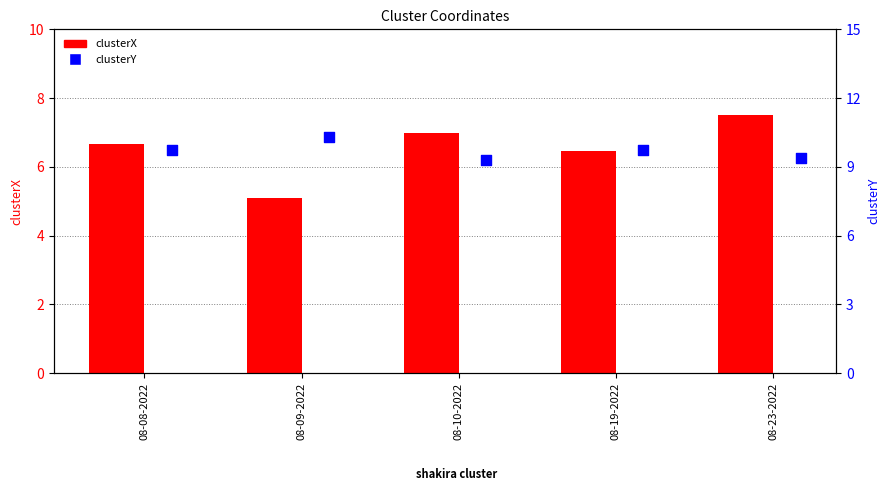

What are all the series names shown in the legend?

clusterX, clusterY